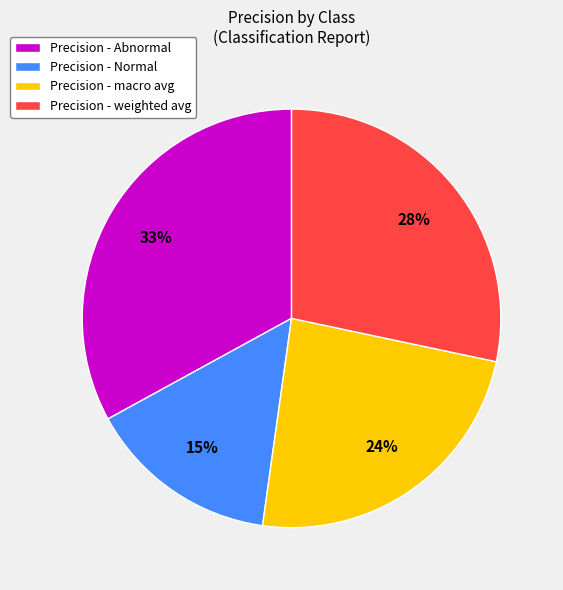

Which slice is the largest?

Precision - Abnormal